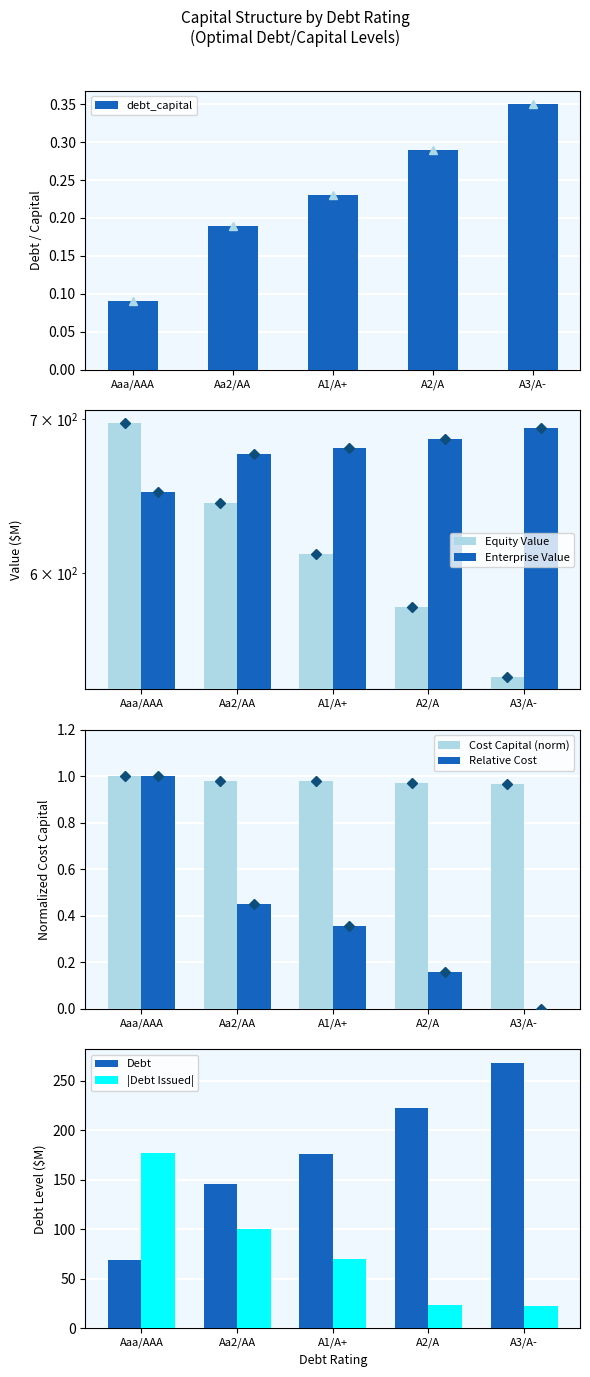

What is the difference between the maximum and minimum values in the debt_issued series?

0.3